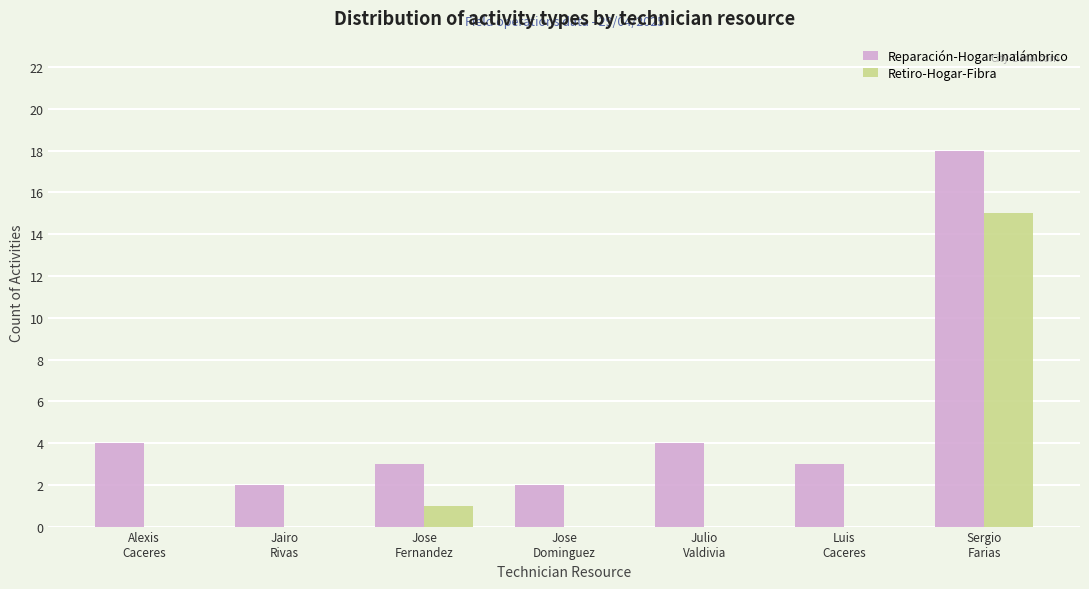

Which series has the largest total across all categories?

Reparación-Hogar-Inalámbrico